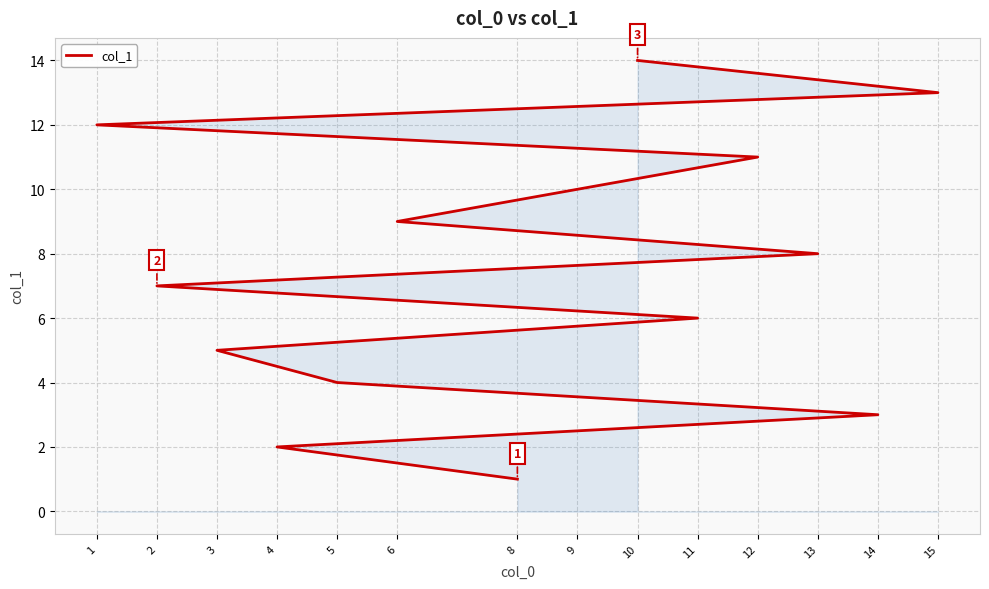

What is the difference between the maximum and minimum values?

13